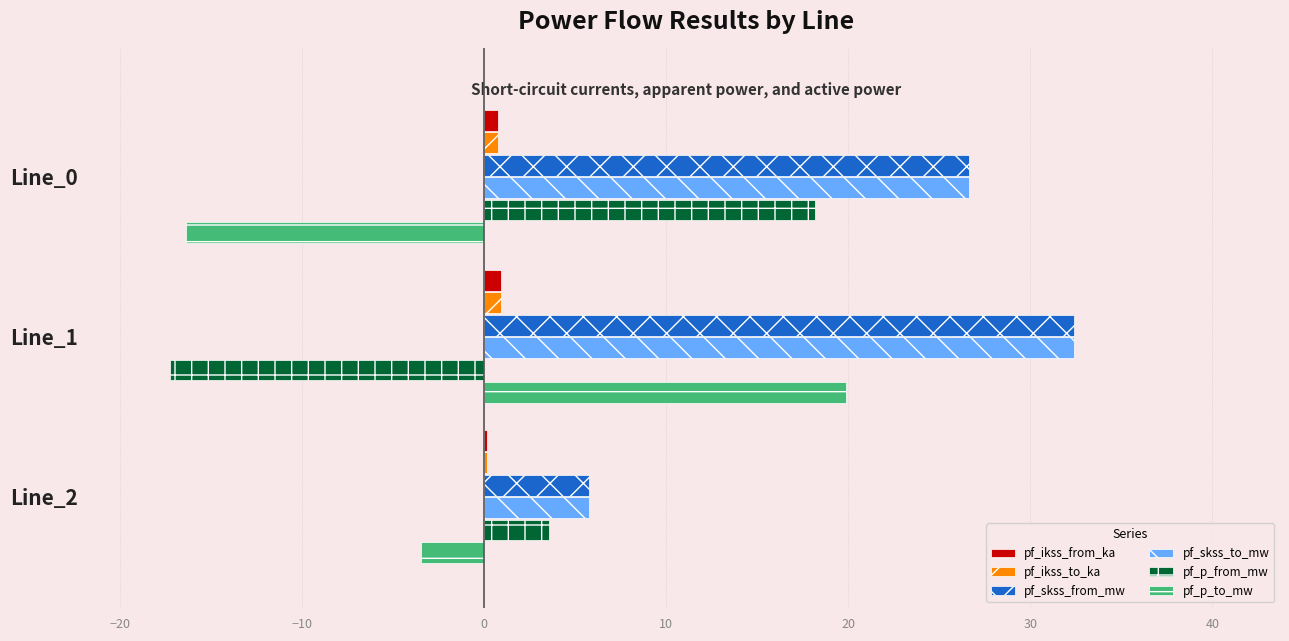

At which category is the sum across all series the highest?

Line_1